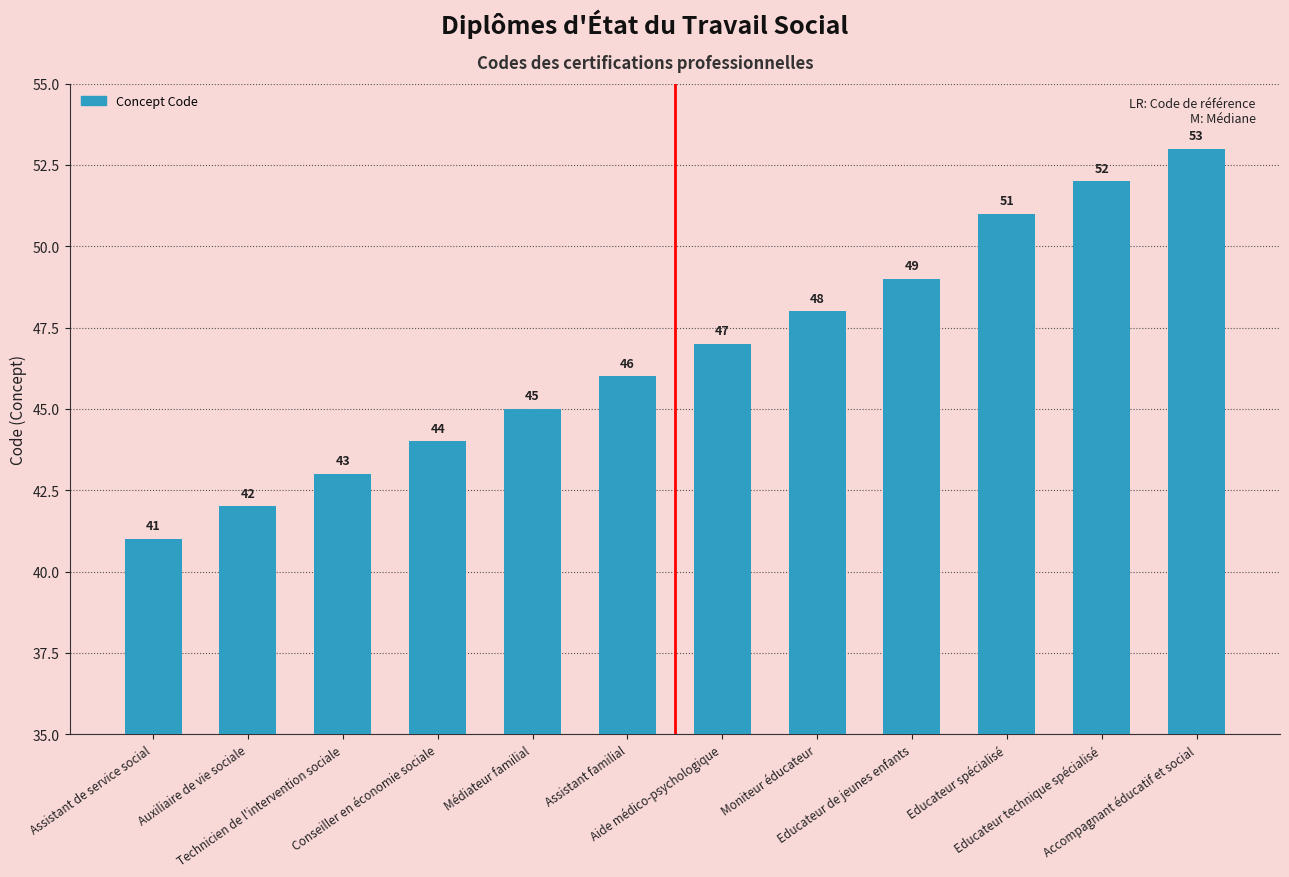

List the labels in order of value, largest first.

Accompagnant éducatif et social, Educateur technique spécialisé, Educateur spécialisé, Educateur de jeunes enfants, Moniteur éducateur, Aide médico-psychologique, Assistant familial, Médiateur familial, Conseiller en économie sociale, Technicien de l'intervention sociale, Auxiliaire de vie sociale, Assistant de service social